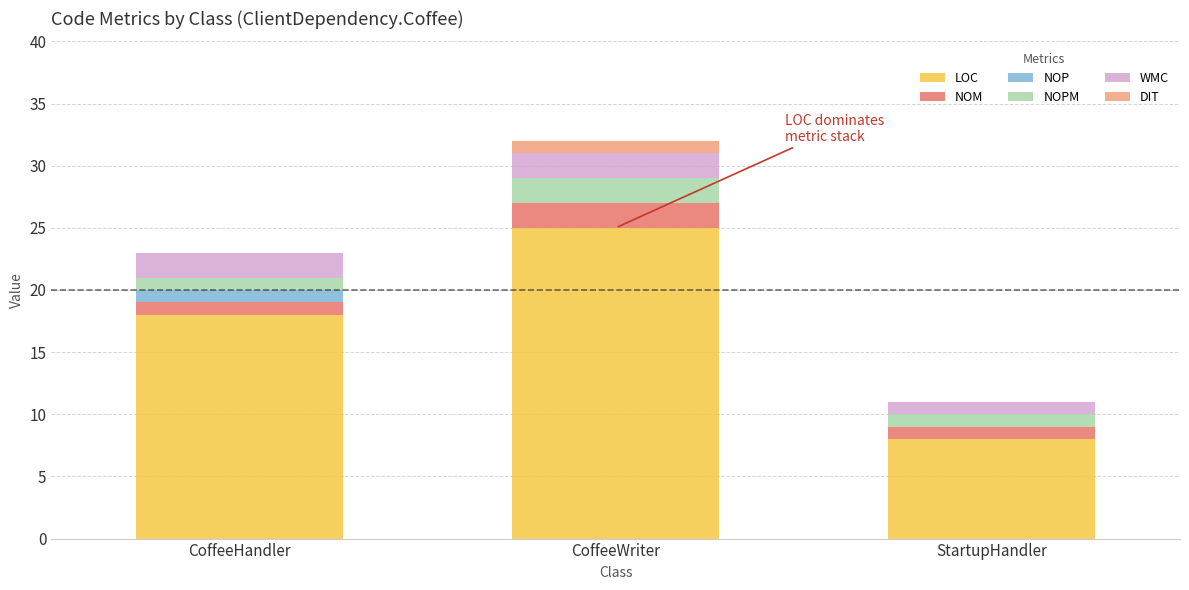

At which category is the sum across all series the highest?

CoffeeWriter